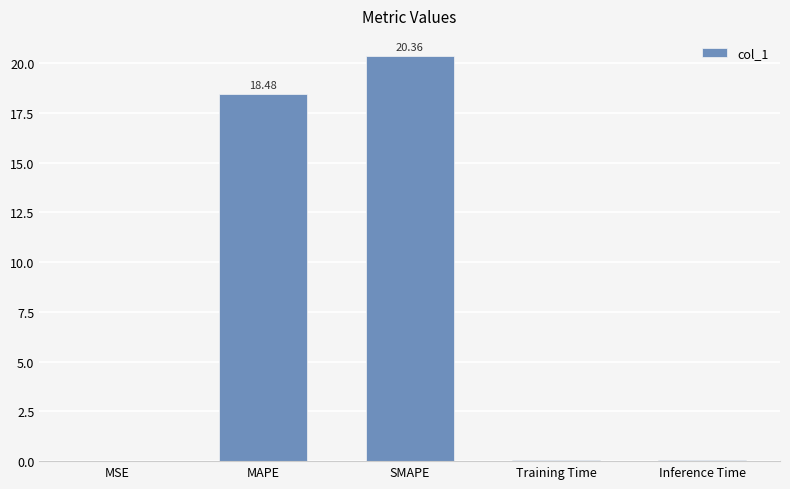

What is the sum of all values?

39.0